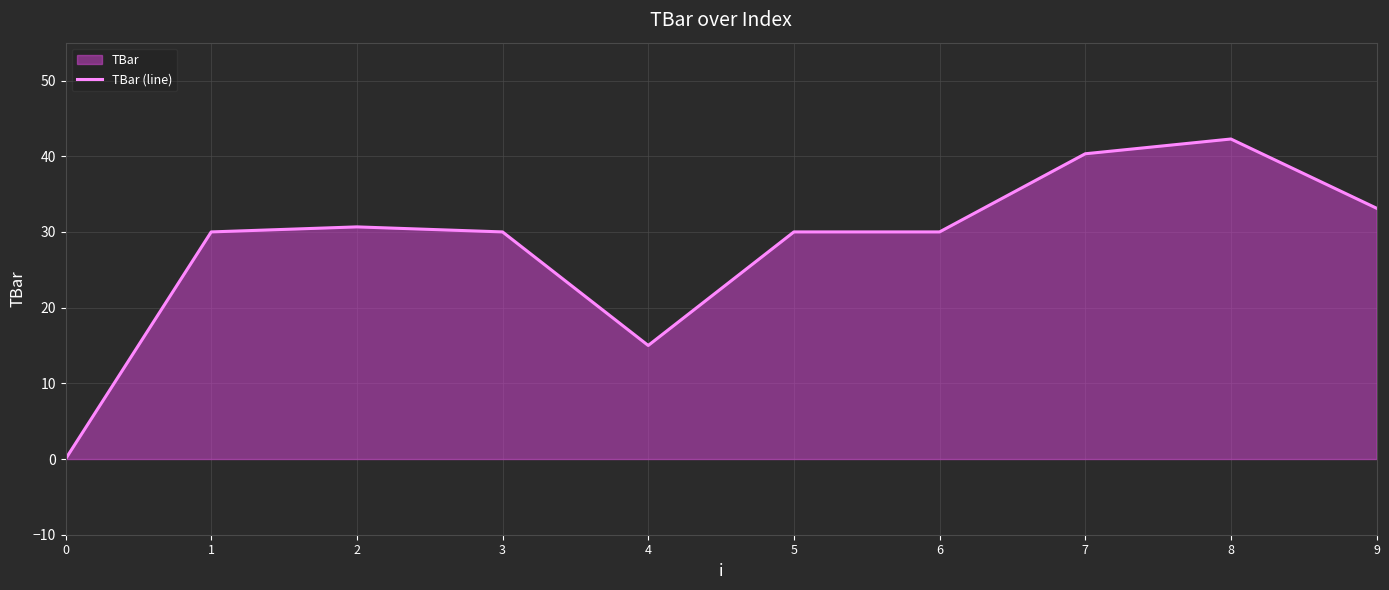

Reading left to right, extract all data points from this chart.

0=0.0	1=30.0	2=30.7	3=30.0	4=15.0	5=30.0	6=30.0	7=40.3	8=42.3	9=33.1